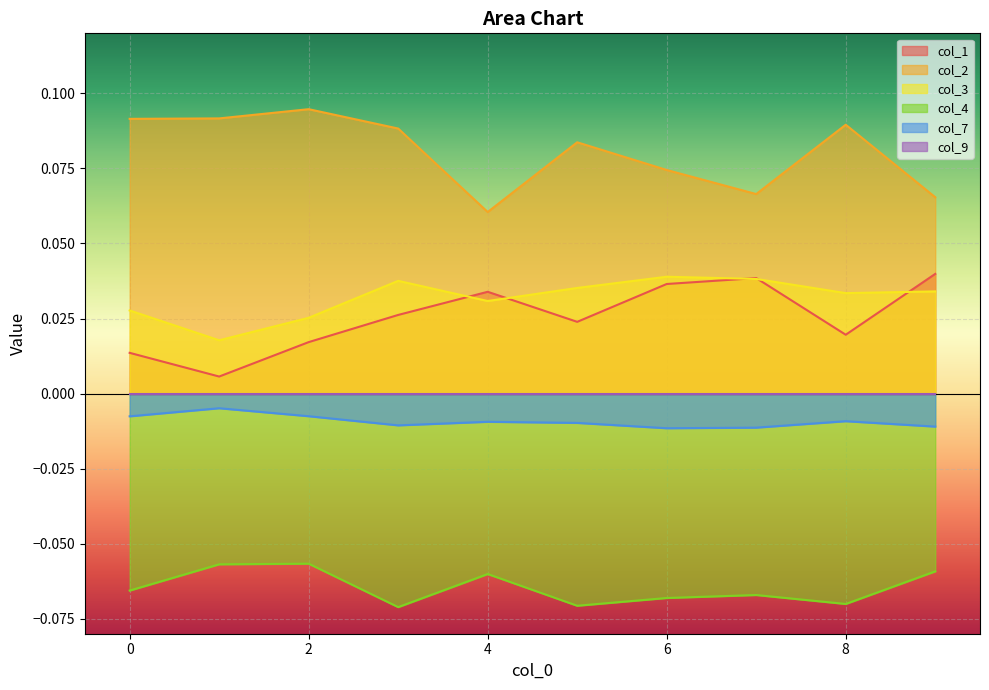

Reading left to right, list all the values displayed in this chart.

col_1: 0=0.0	1=0.0	2=0.0	3=0.0	4=0.0	5=0.0	6=0.0	7=0.0	8=0.0	9=0.0
col_2: 0=0.1	1=0.1	2=0.1	3=0.1	4=0.1	5=0.1	6=0.1	7=0.1	8=0.1	9=0.1
col_3: 0=0.0	1=0.0	2=0.0	3=0.0	4=0.0	5=0.0	6=0.0	7=0.0	8=0.0	9=0.0
col_4: 0=-0.1	1=-0.1	2=-0.1	3=-0.1	4=-0.1	5=-0.1	6=-0.1	7=-0.1	8=-0.1	9=-0.1
col_7: 0=-0.0	1=-0.0	2=-0.0	3=-0.0	4=-0.0	5=-0.0	6=-0.0	7=-0.0	8=-0.0	9=-0.0